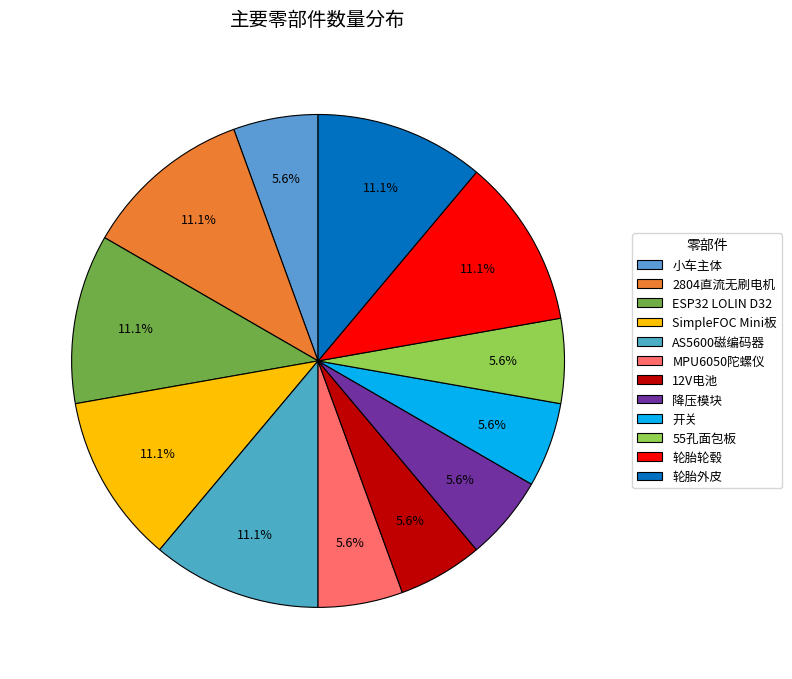

To the nearest percent, what portion does MPU6050陀螺仪 represent?

6%